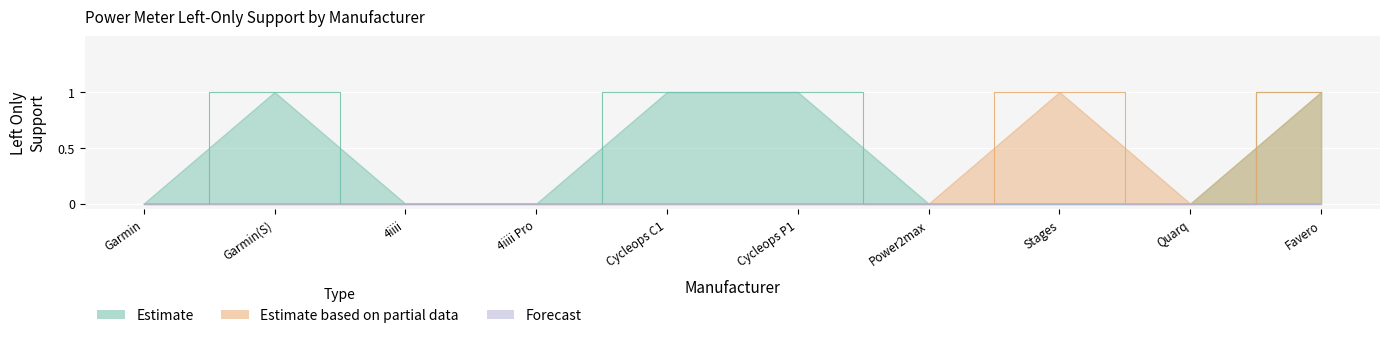

True or false: Estimate based on partial data and Estimate intersect in this chart.

False